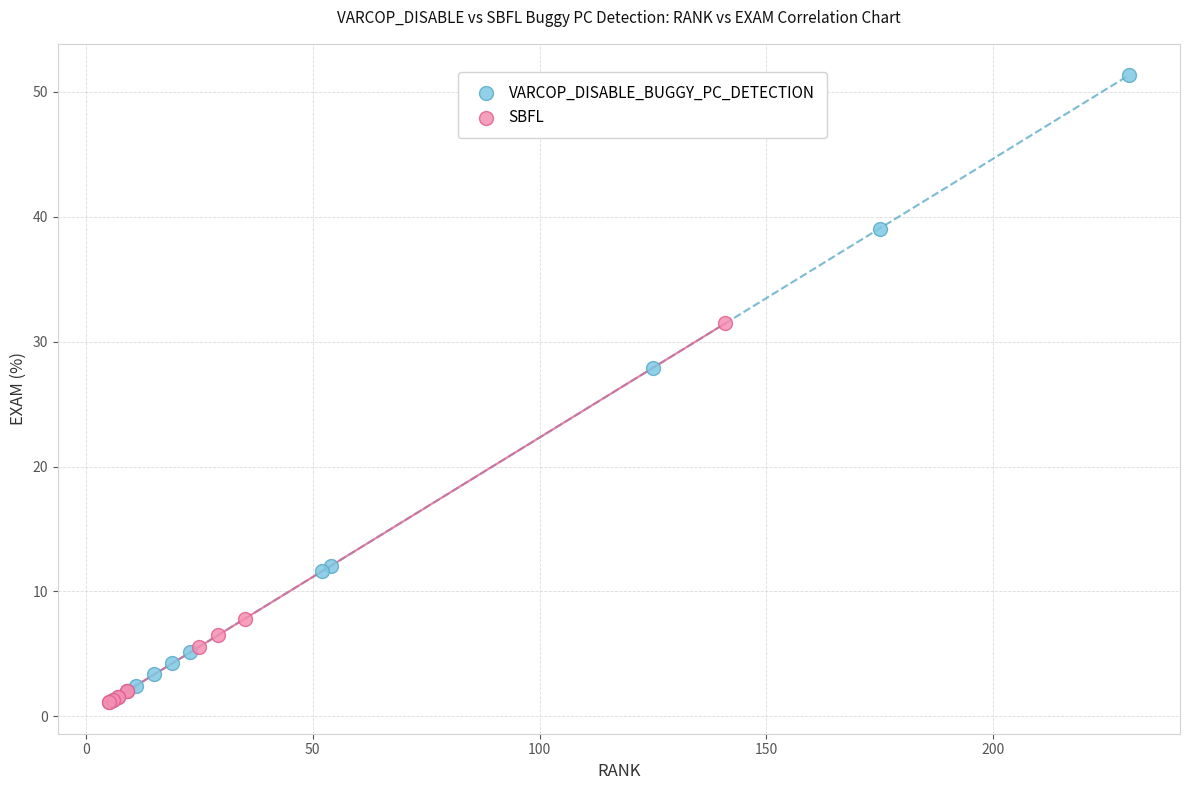

Which series contains the highest Y value?

VARCOP_DISABLE_BUGGY_PC_DETECTION